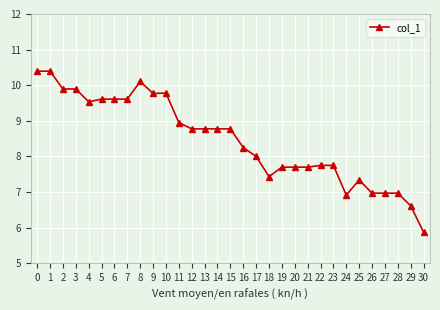

True or false: the data has more than 2 interior local peaks.

True